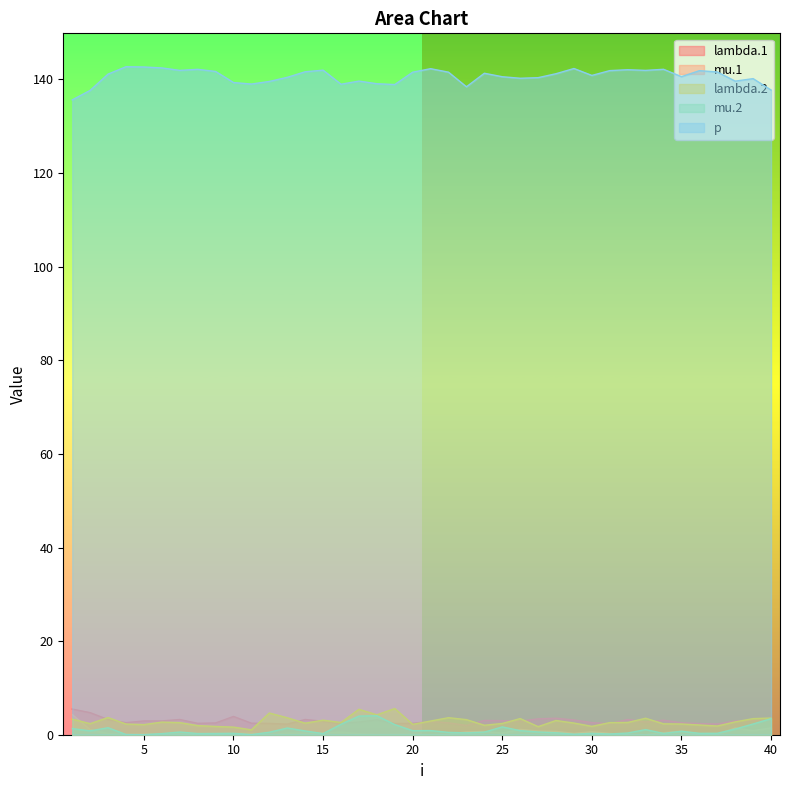

The value of mu.1 at 8 is 0.0. True or false?

False